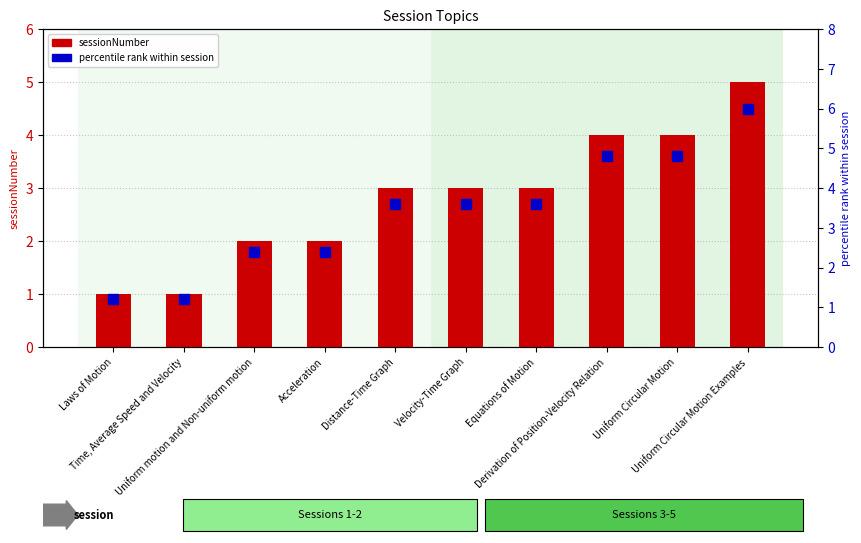

What is the total value across all series at Laws of Motion?

2.2